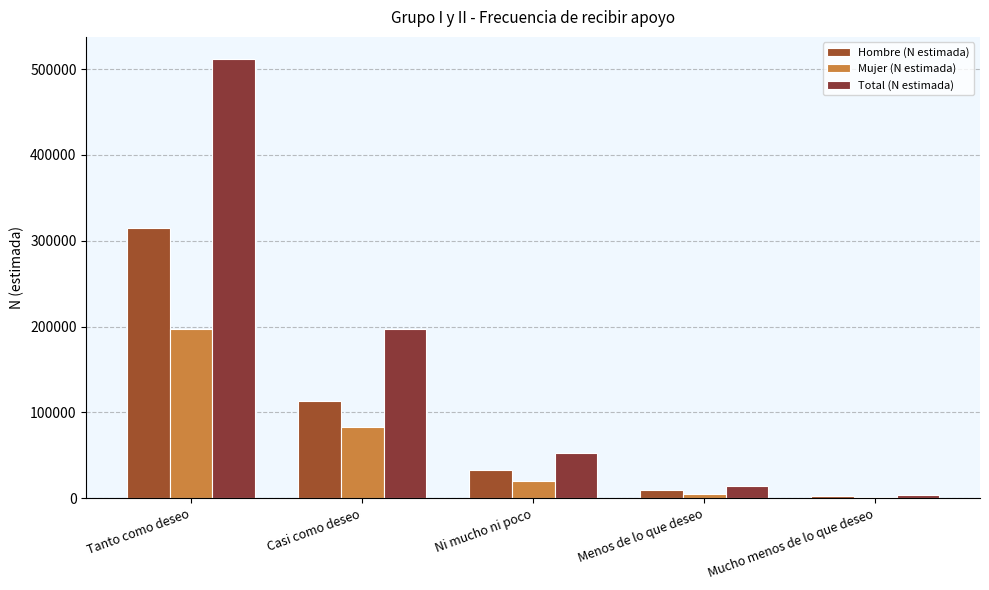

What value does the Total (N estimada) series have at Menos de lo que deseo?

14890